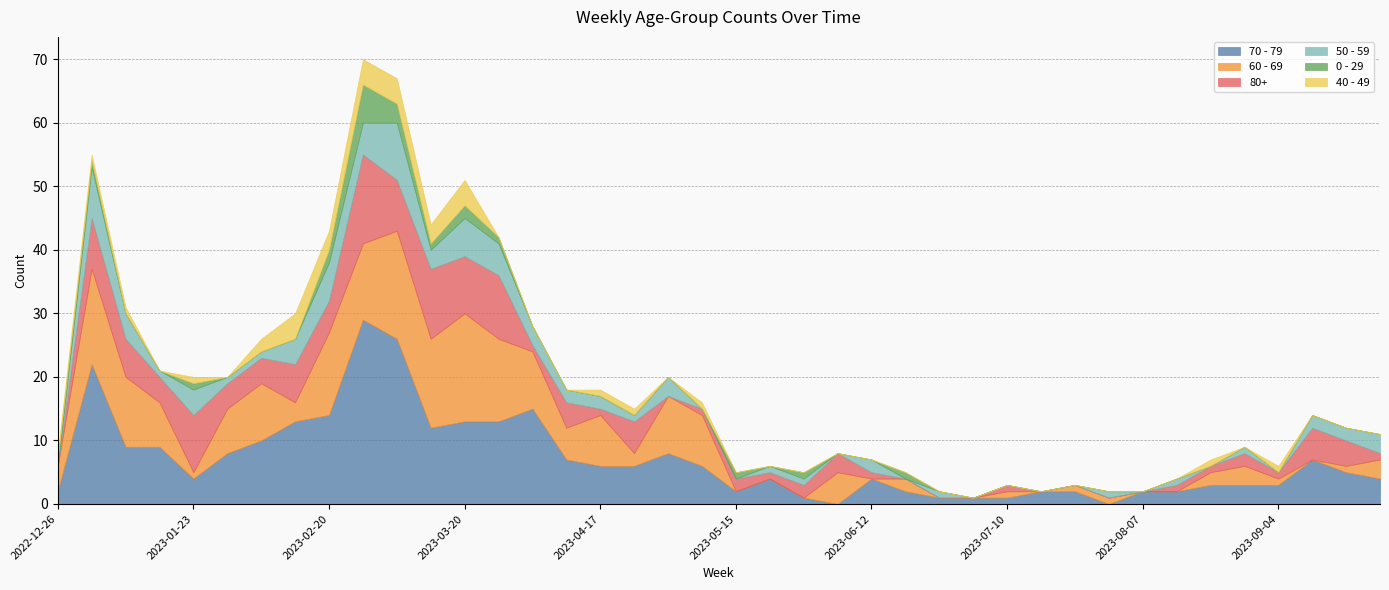

Count the number of categories in the chart.

40